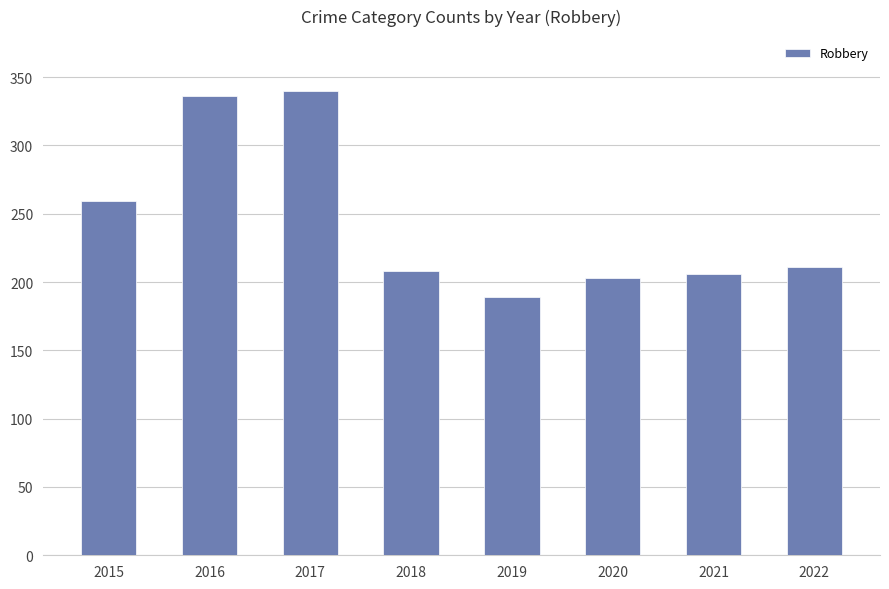

Between 2020 and 2015, which is larger?

2015